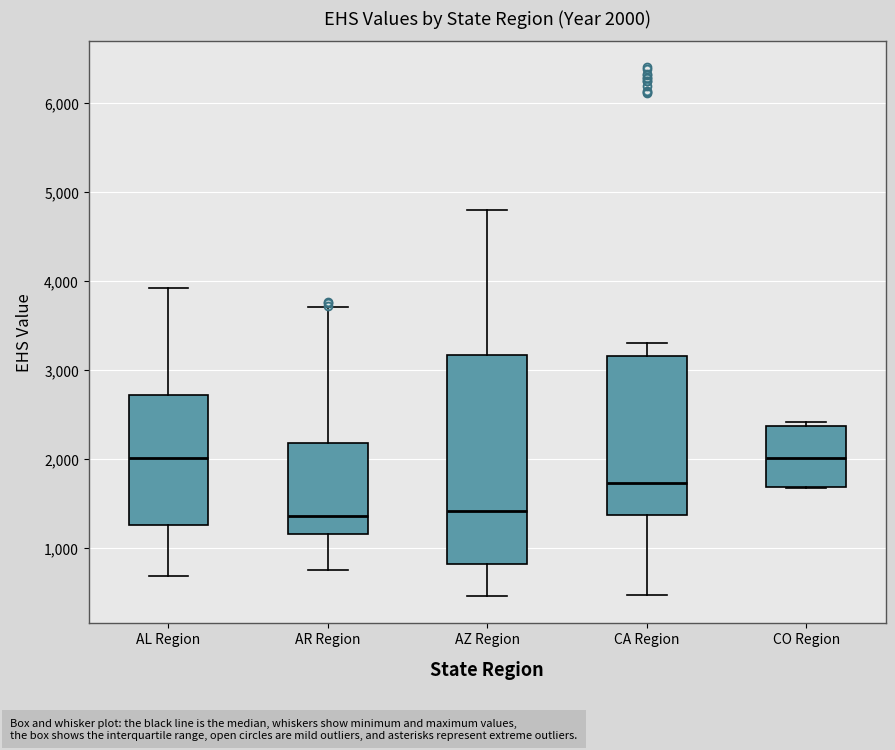

Which box is the tallest, from its lower edge to its upper edge?

AZ Region